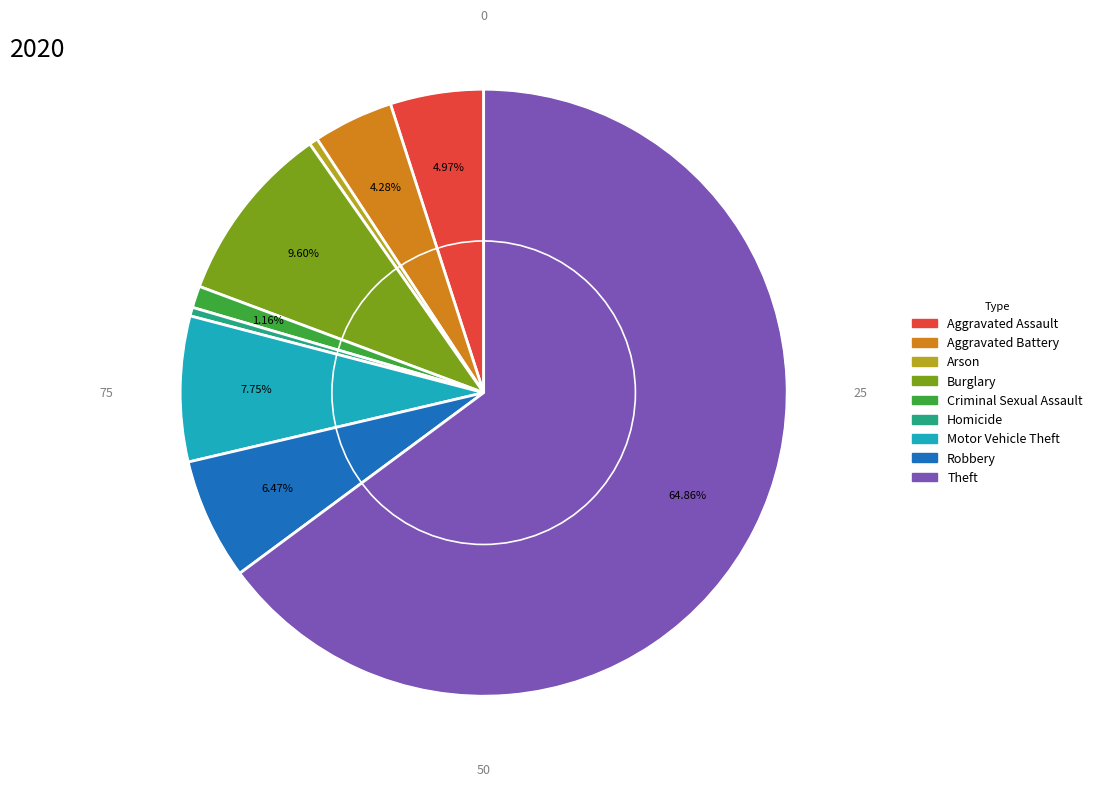

To the nearest percent, what is the average slice percentage?

11%